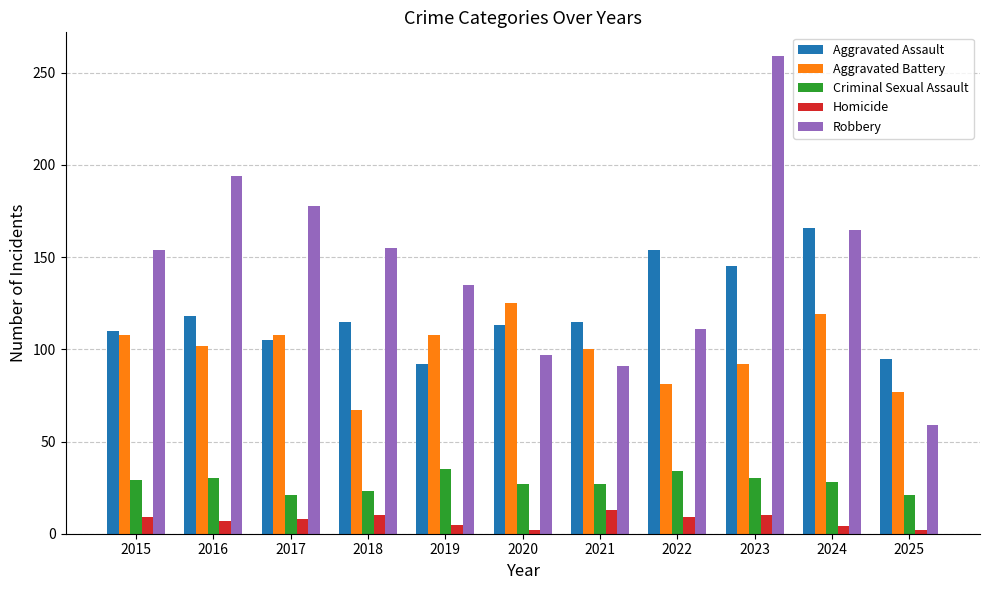

Which category has the highest value in the Aggravated Assault series?

2024